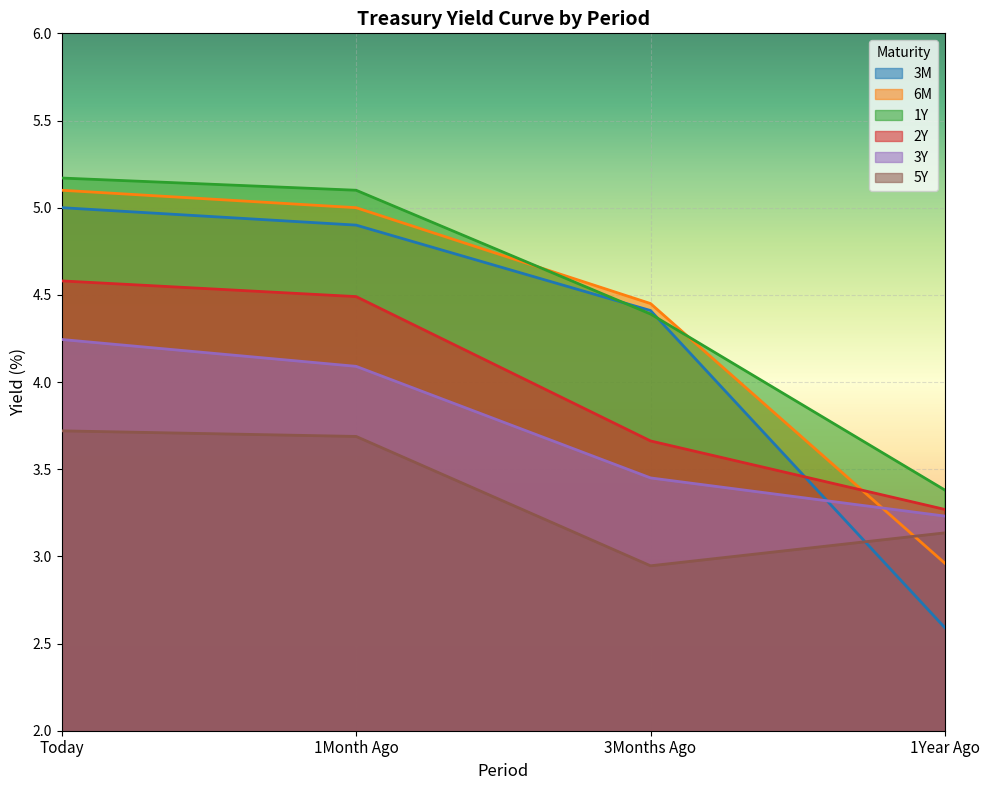

What is the highest value of the 2Y series?

4.6